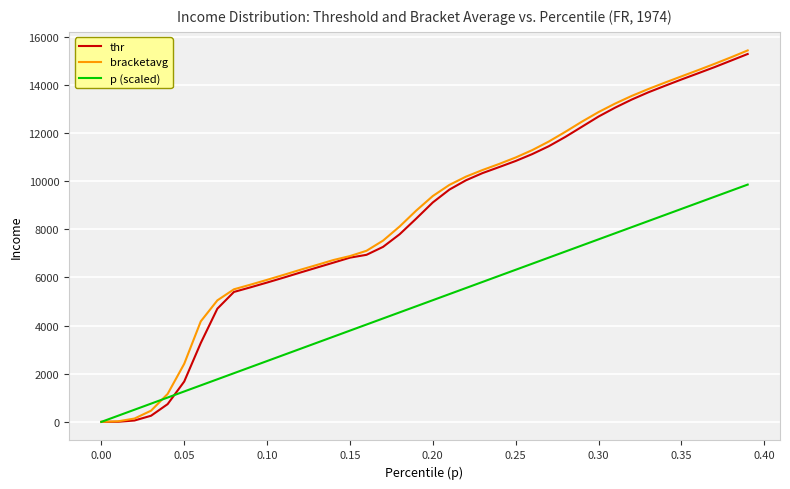

What is the difference between the maximum and minimum values in the thr series?

15285.3